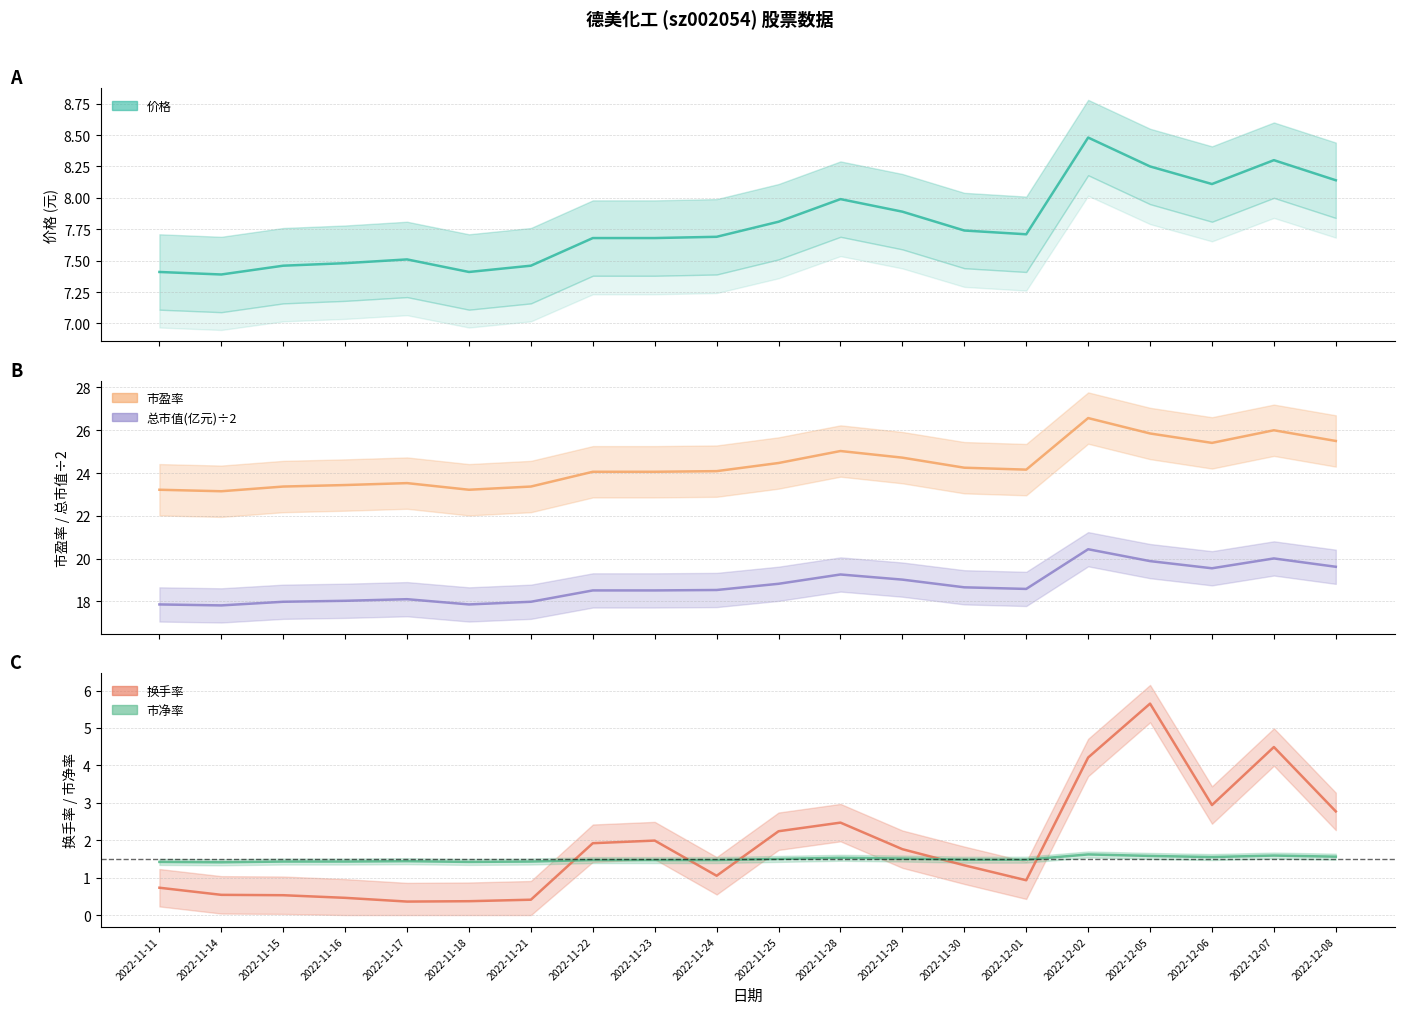

What is the difference between the highest and lowest values at 2022-11-25?

23.0